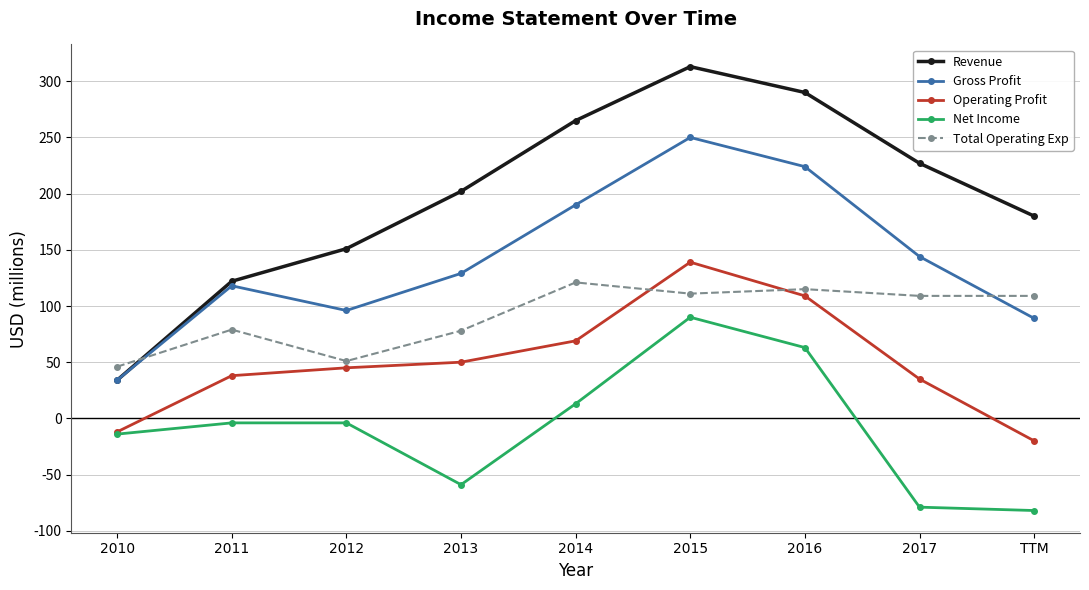

What is the spread (max minus min) of values at 2013?

261